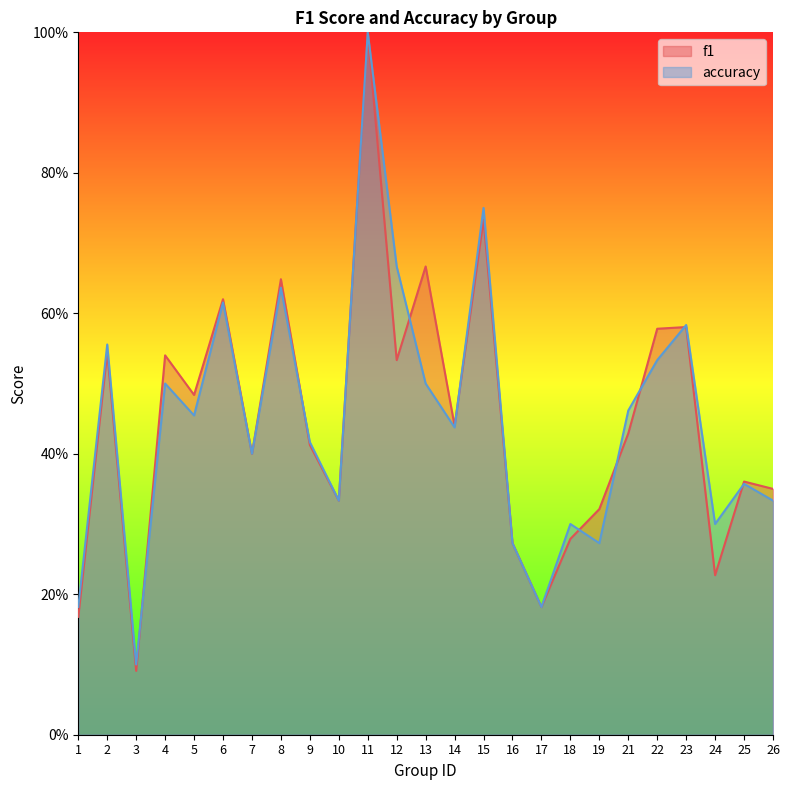

True or false: f1 has more than 0 interior local peaks.

True